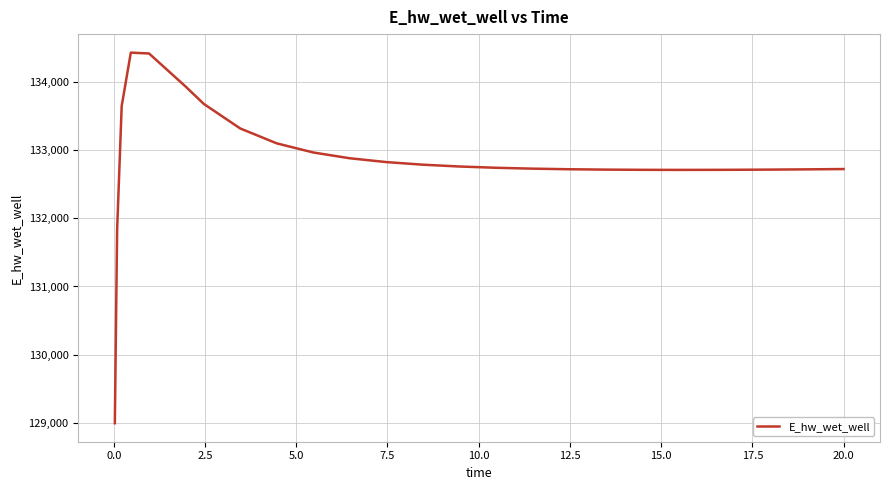

What is the greatest value displayed?

134427.9